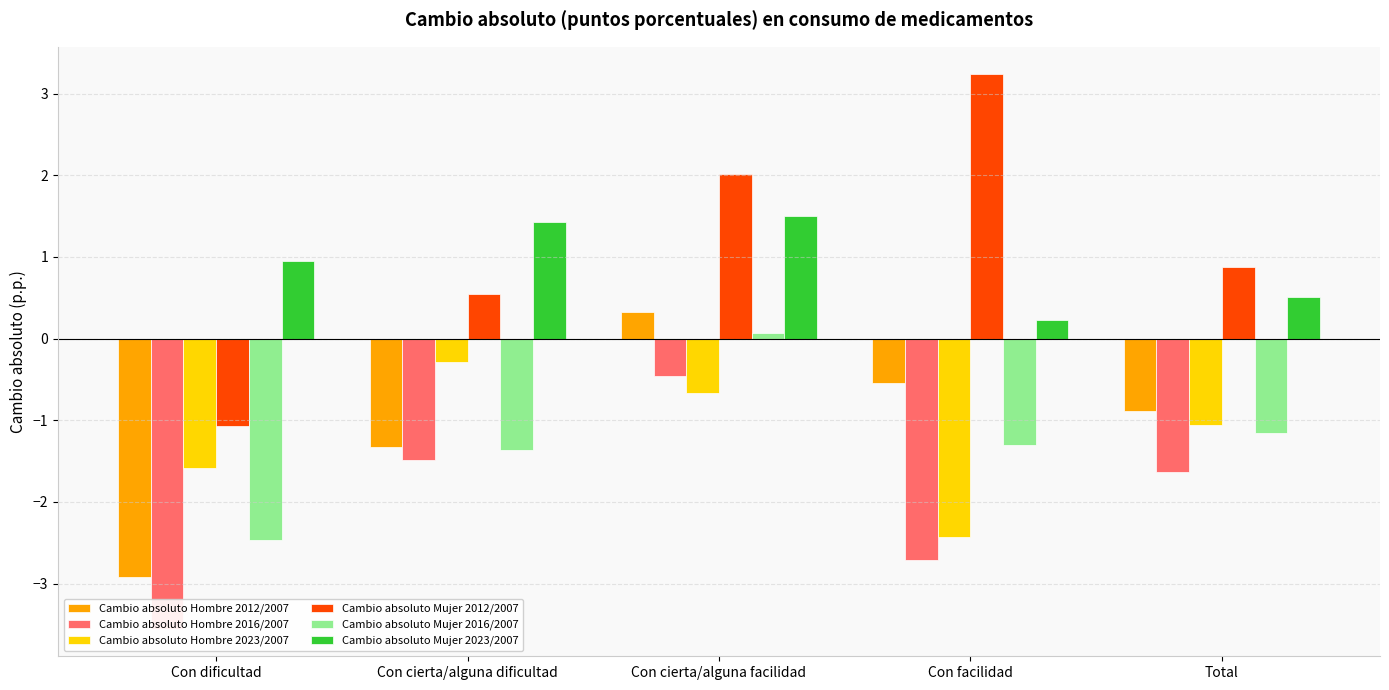

Read the Cambio absoluto Mujer 2023/2007 value at Con cierta/alguna facilidad.

1.5